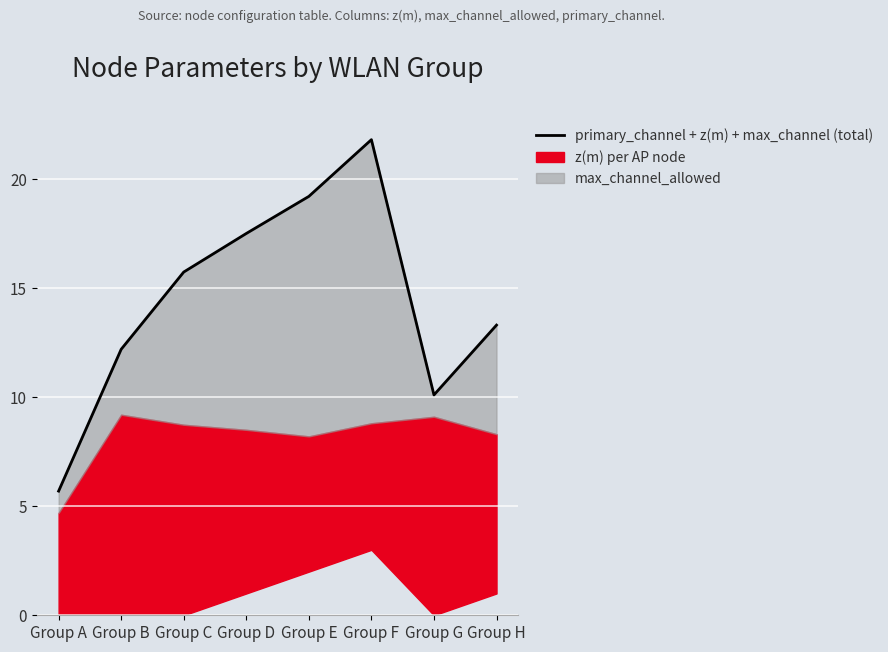

Does the chart display data point markers on the line(s)?

No